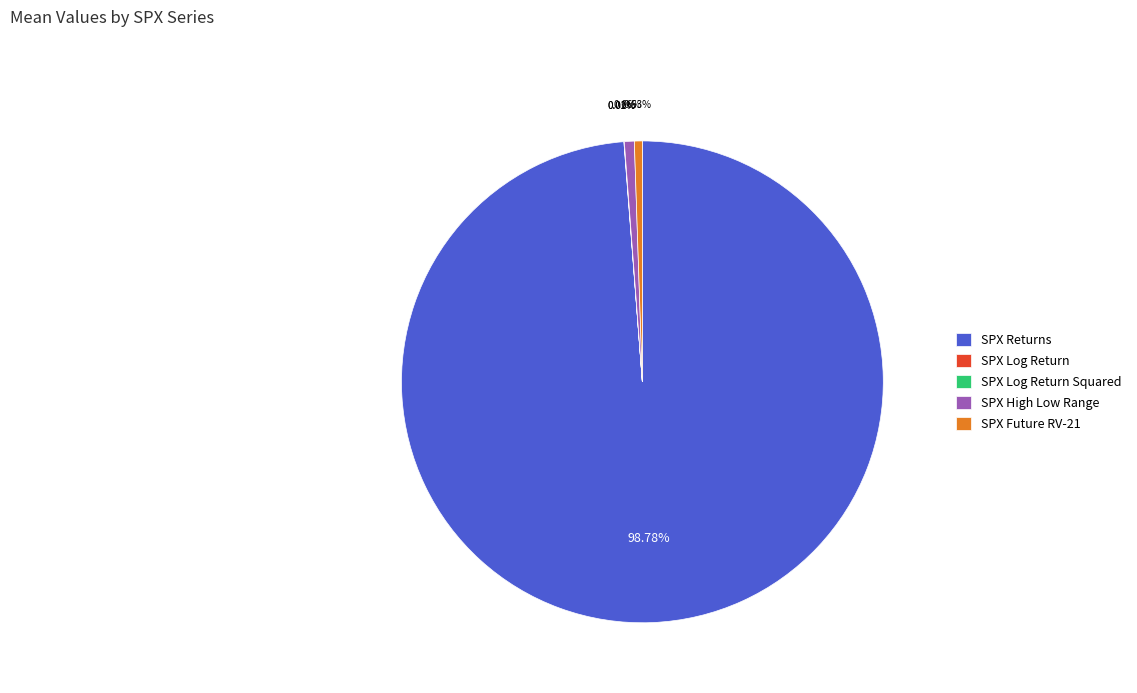

To the nearest percent, what is the difference between the largest and smallest slice percentages?

99%